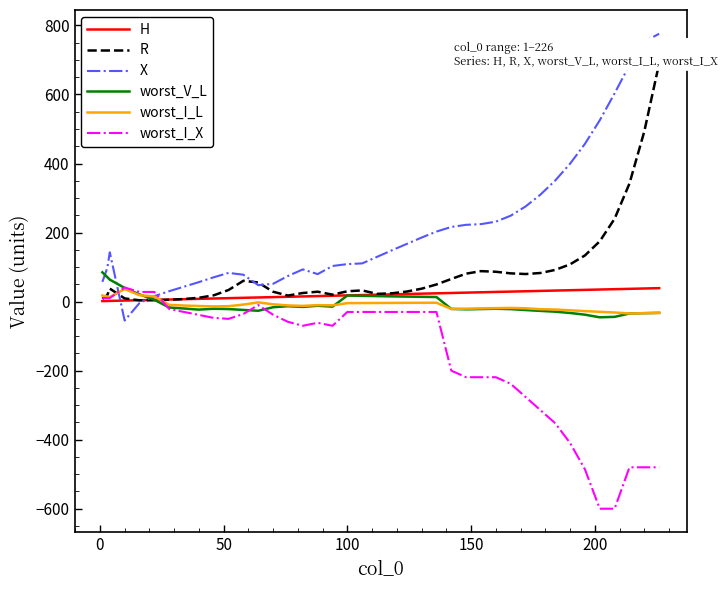

Count the number of categories in the chart.

40